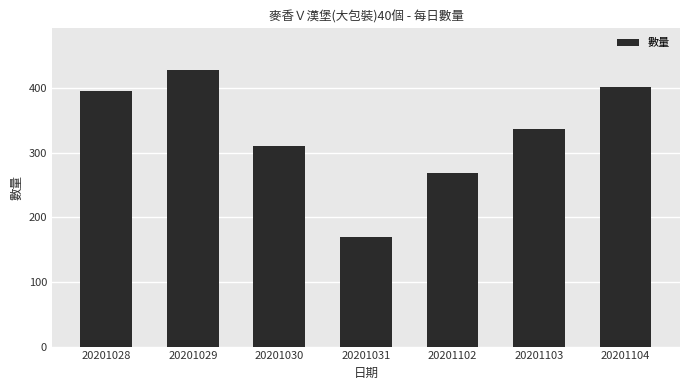

How many bars are there in total?

7